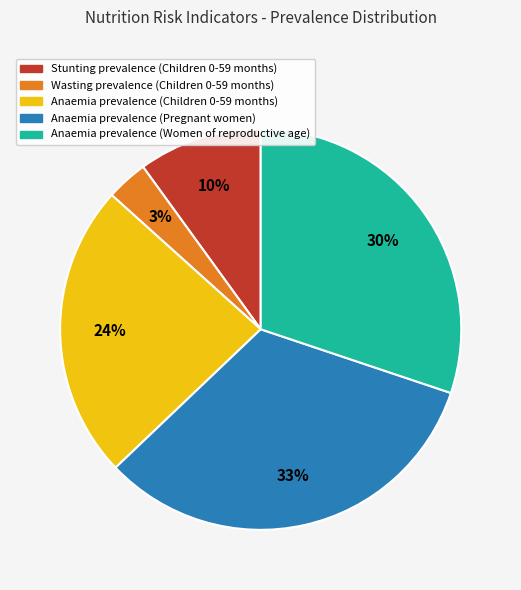

Between Stunting prevalence (Children 0-59 months) and Anaemia prevalence (Pregnant women), which is larger?

Anaemia prevalence (Pregnant women)